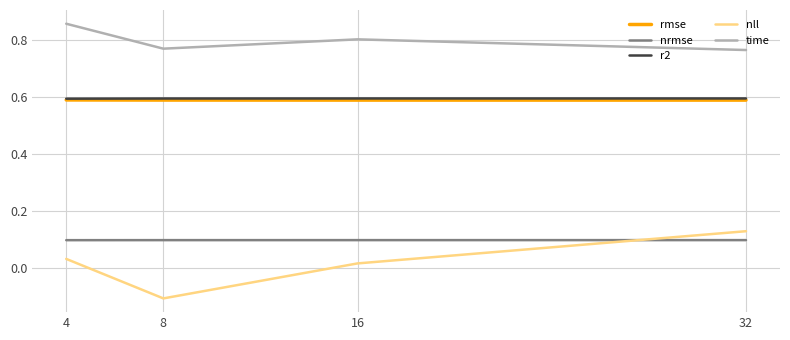

Which label corresponds to the smallest value in the chart?

8